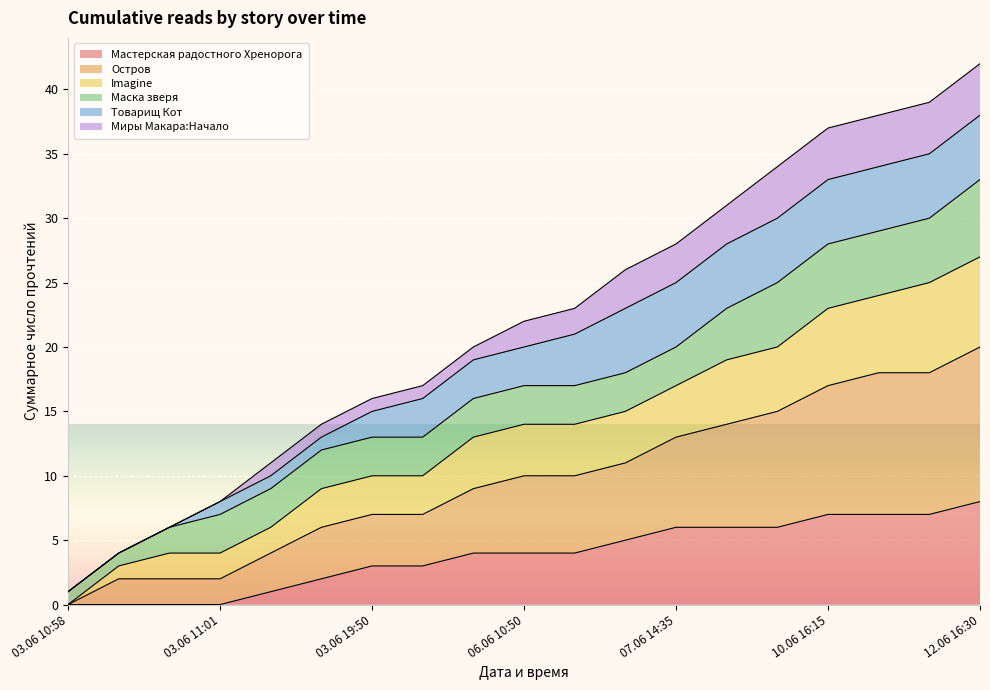

Is it true that Мастерская радостного Хренорога equals 9 at 10.06 16:15?

False